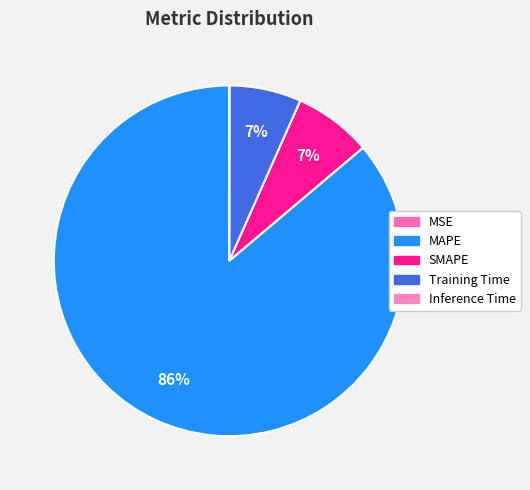

What is the largest slice in the pie chart?

MAPE